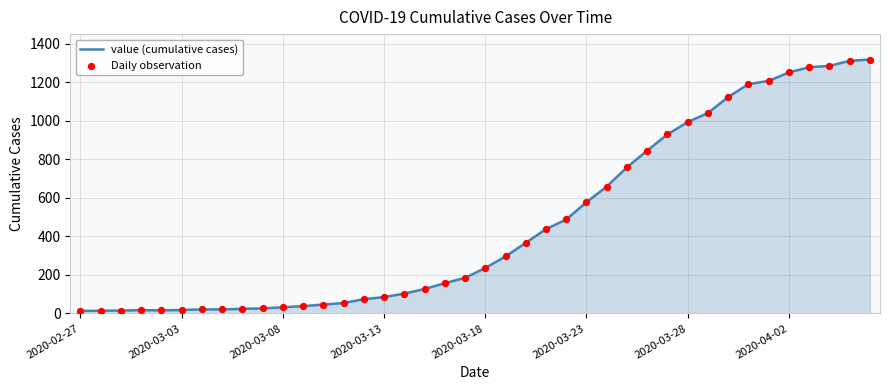

What is the greatest value displayed?

1319